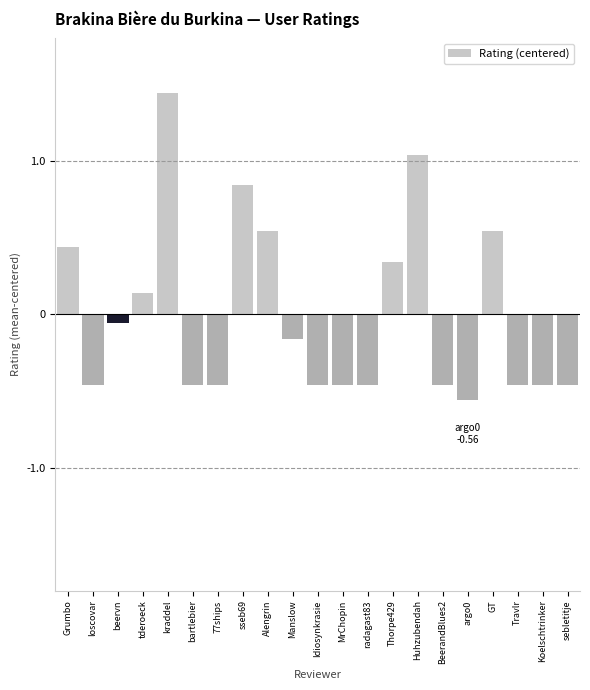

What is the ratio of the value at sseb69 to the value at kraddel?

0.6